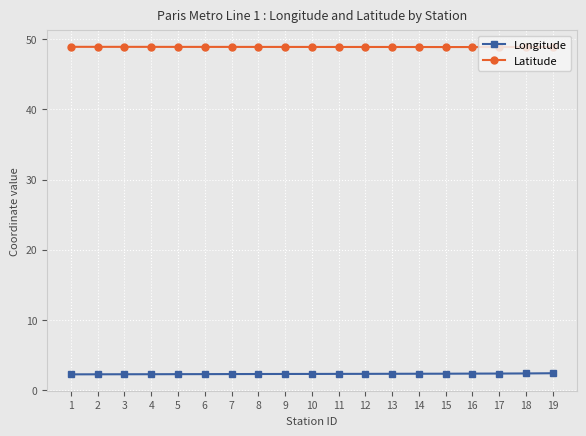

List the series in order of their overall mean, lowest first.

Longitude, Latitude